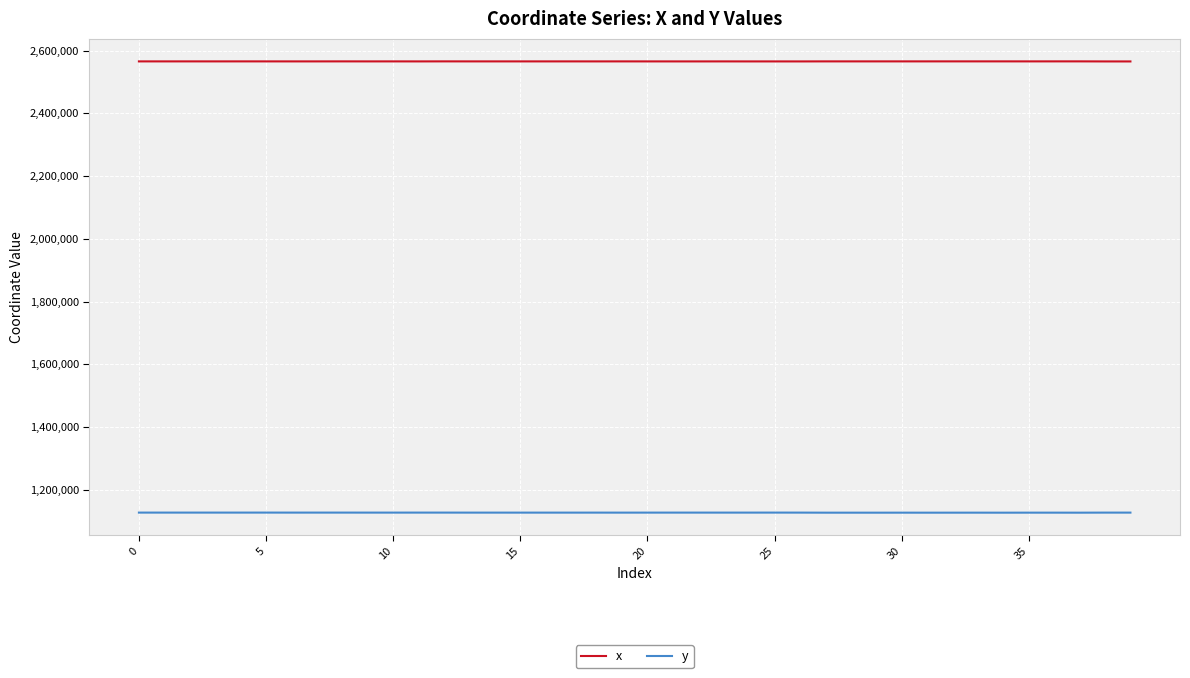

True or false: x and y intersect in this chart.

False